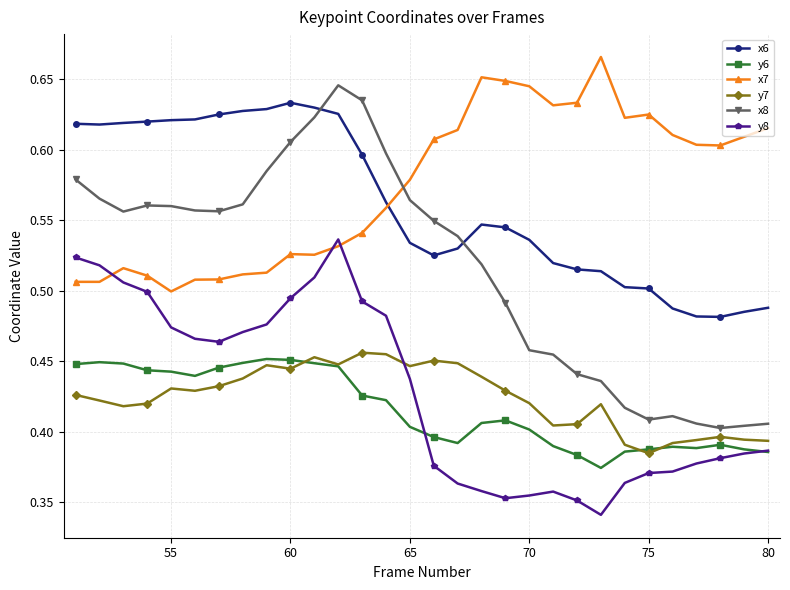

True or false: x8 has more than 0 points higher than both neighbors.

True